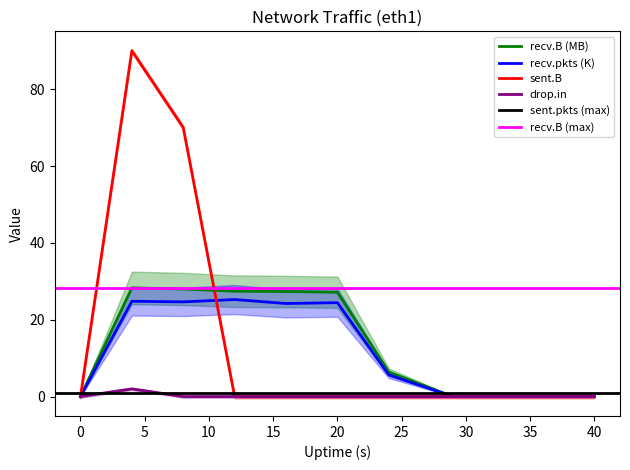

True or false: drop.in has more than 1 points higher than both neighbors.

False